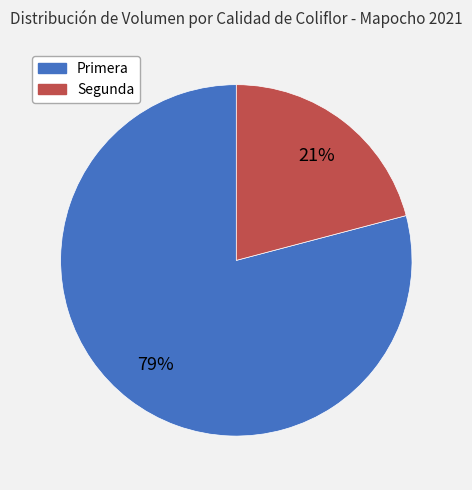

Count the number of slices in the pie.

2